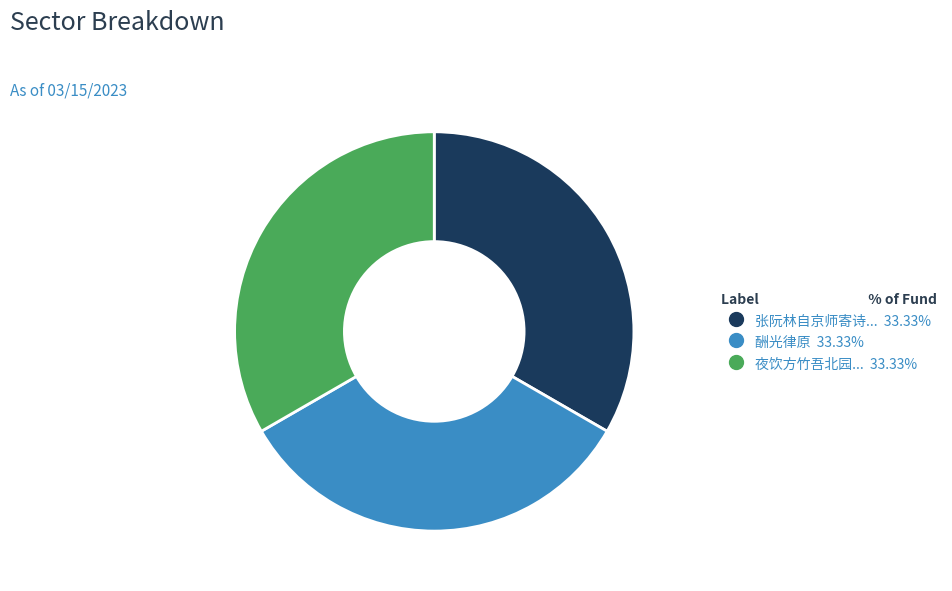

Does any single category account for the majority?

No